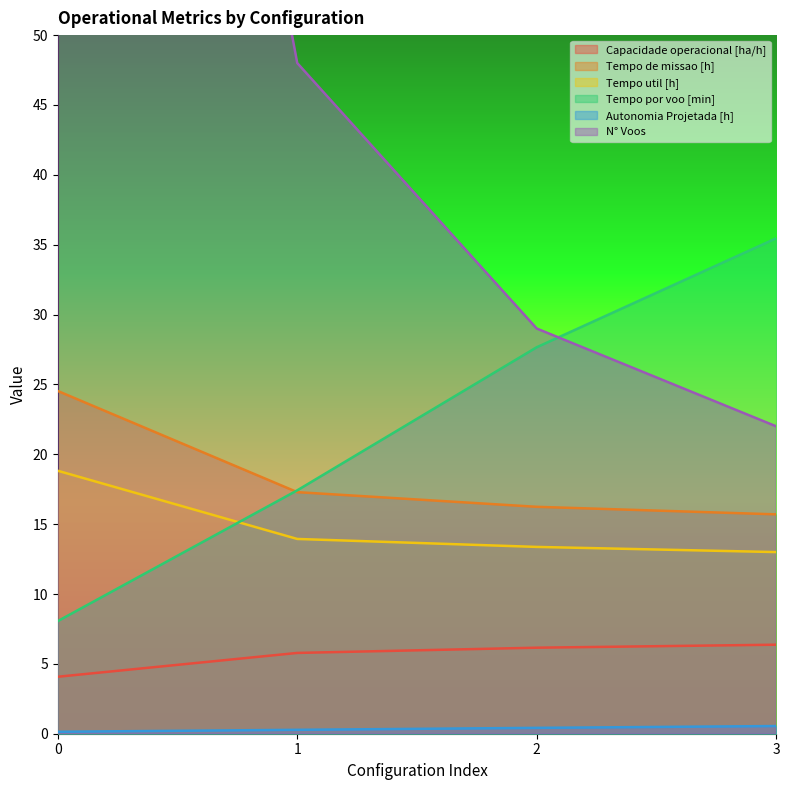

Reading left to right, extract all data points from this chart.

Capacidade operacional [ha/h]: 4.1	5.8	6.2	6.4
Tempo de missao [h]: 24.5	17.3	16.2	15.7
Tempo util [h]: 18.8	13.9	13.4	13.0
Tempo por voo [min]: 8.1	17.4	27.7	35.5
Autonomia Projetada [h]: 0.1	0.3	0.4	0.6
N° Voos: 140.0	48.0	29.0	22.0